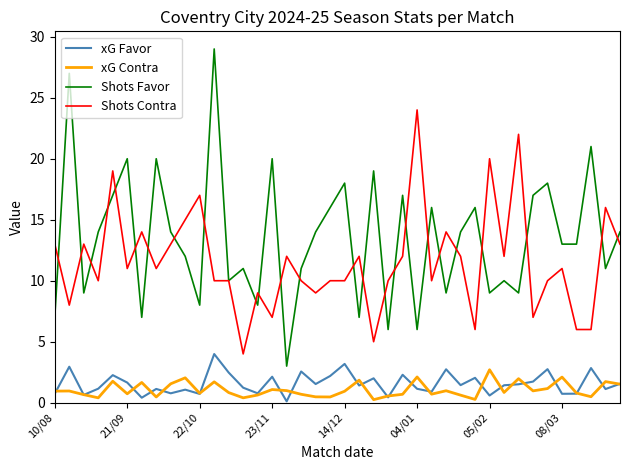

At how many categories does at least one series exceed 26?

2